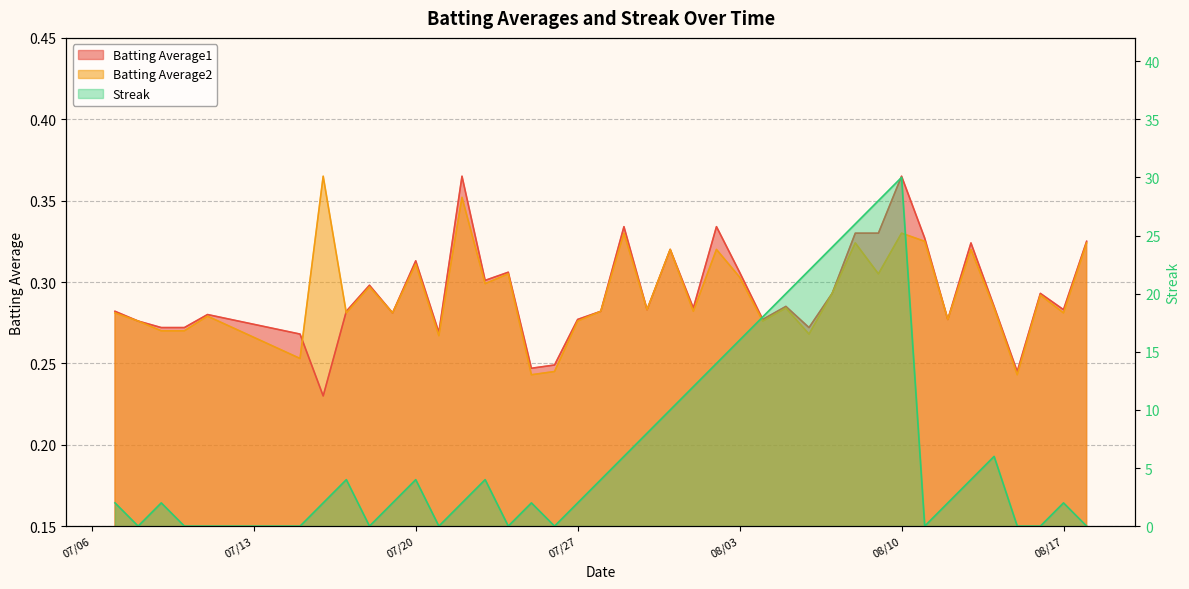

Rank the series at 2010-08-16 from highest to lowest value.

Batting Average1, Batting Average2, Streak